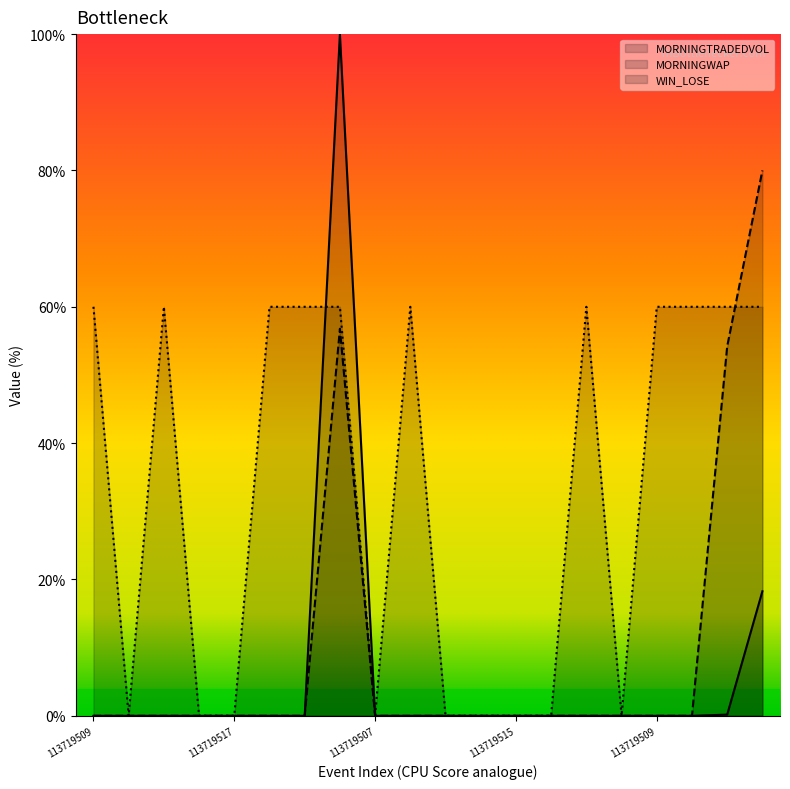

Which label corresponds to the smallest value in the chart?

113719511